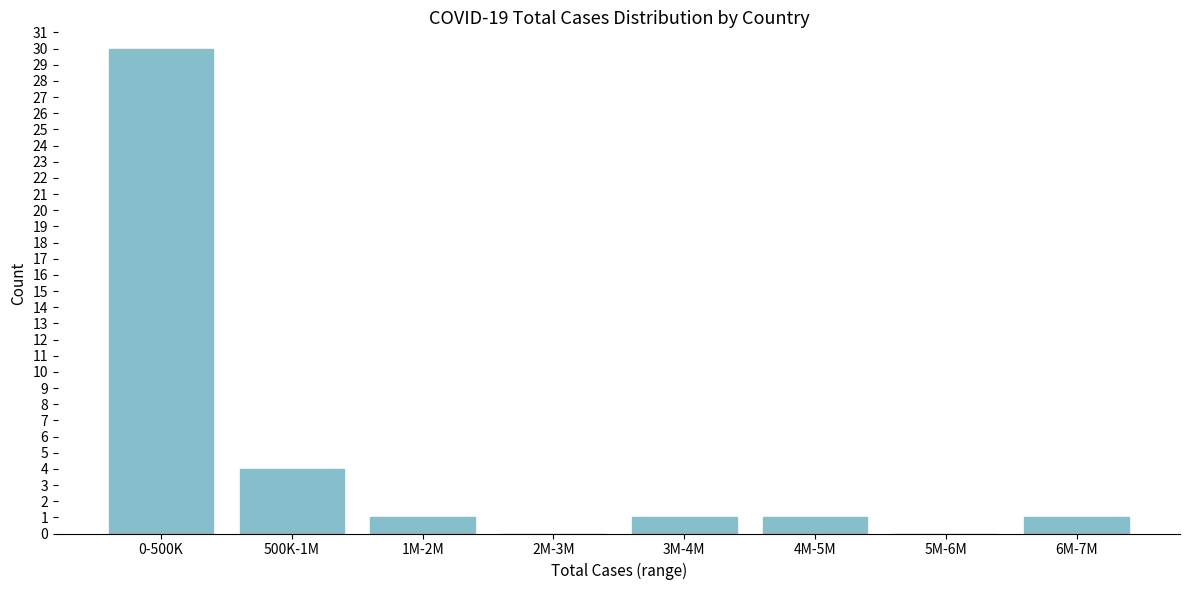

Reading left to right, transcribe all the data shown in this chart.

0-500K=30	500K-1M=4	1M-2M=1	2M-3M=0	3M-4M=1	4M-5M=1	5M-6M=0	6M-7M=1